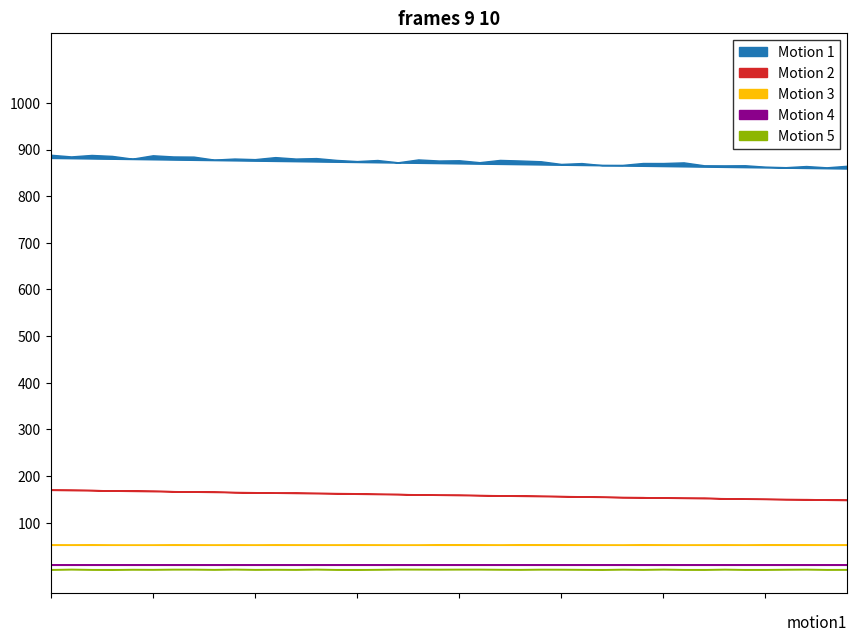

The value of Motion 4 at 2.7 is 6.1. True or false?

False